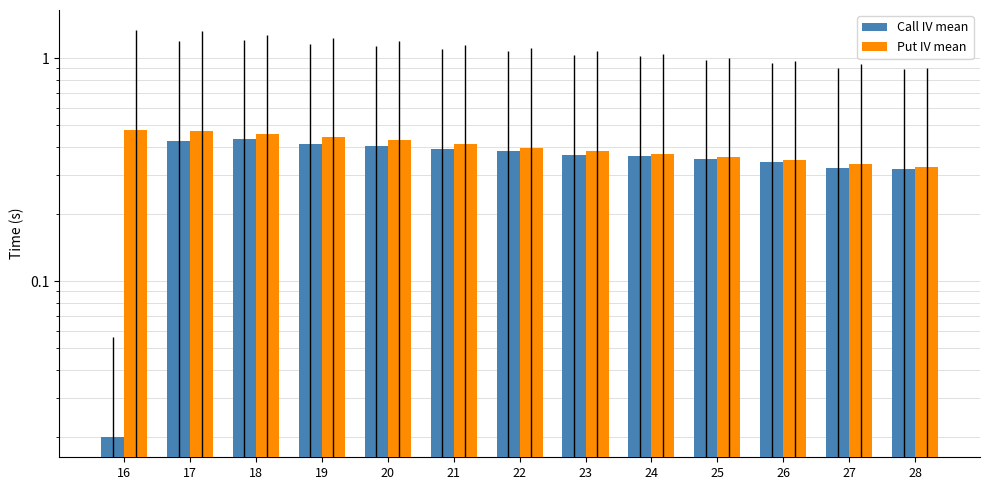

Rank the series at 21 from lowest to highest value.

Call IV, Put IV